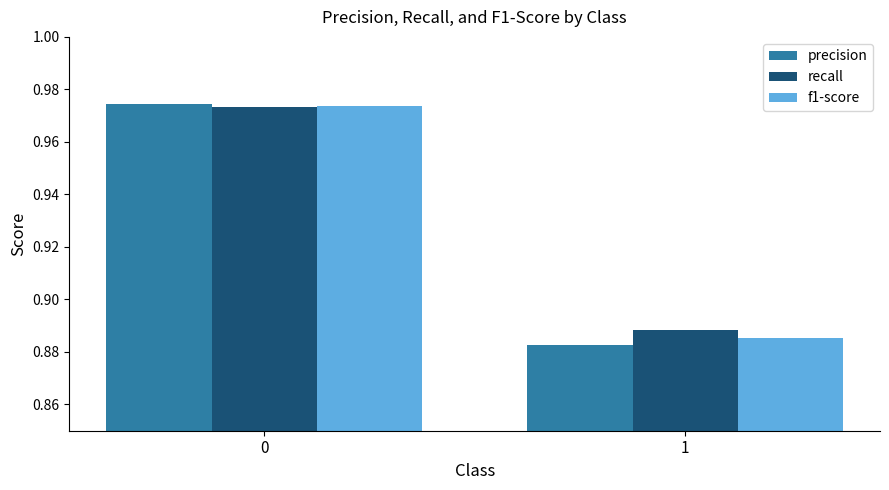

How many recall values are between 0 and 1?

2